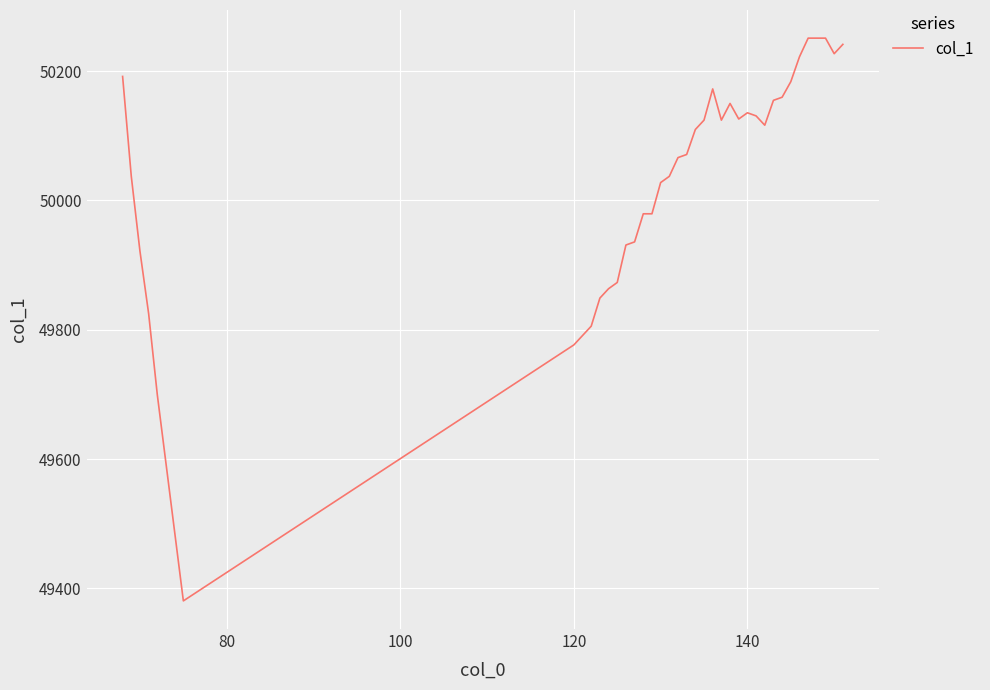

What is the maximum value shown in the chart?

50251.0